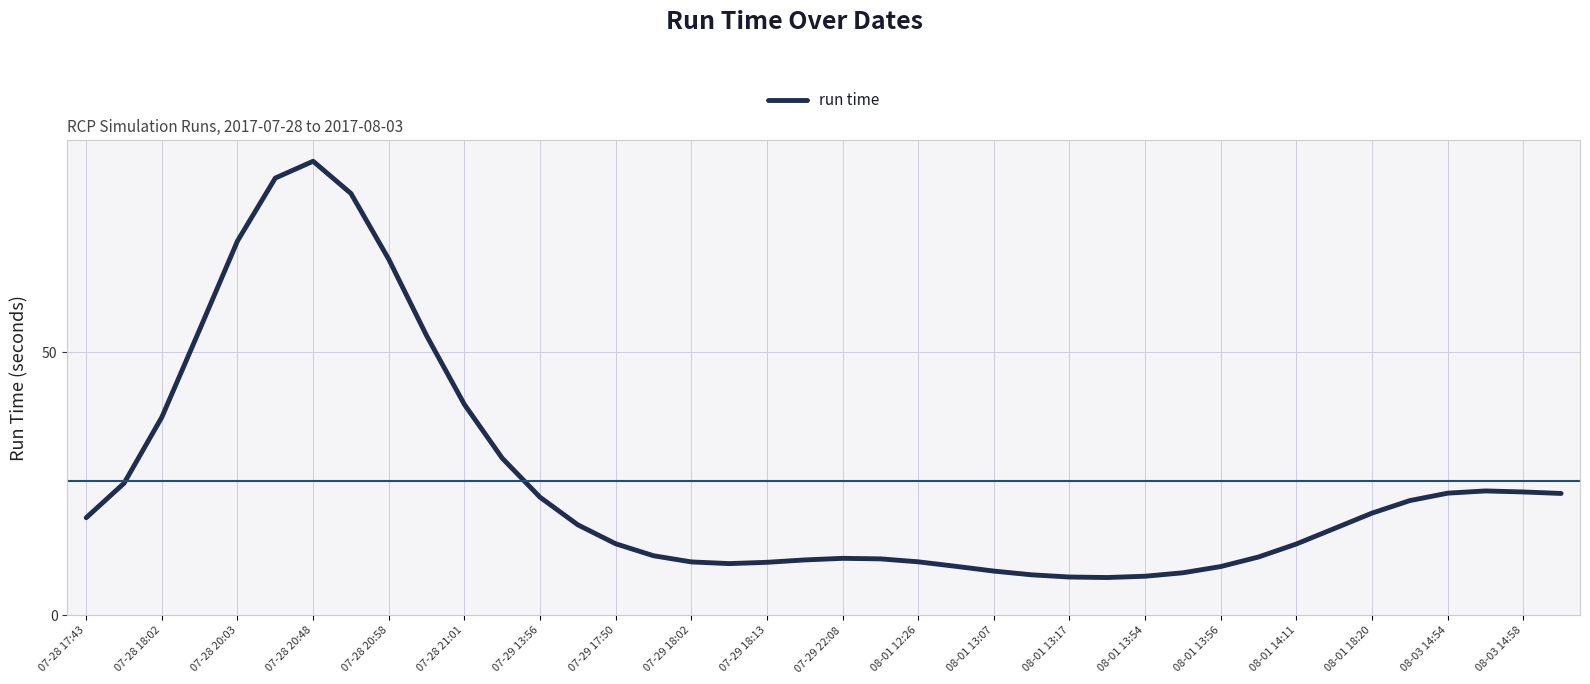

What is the smallest value displayed?

7.2